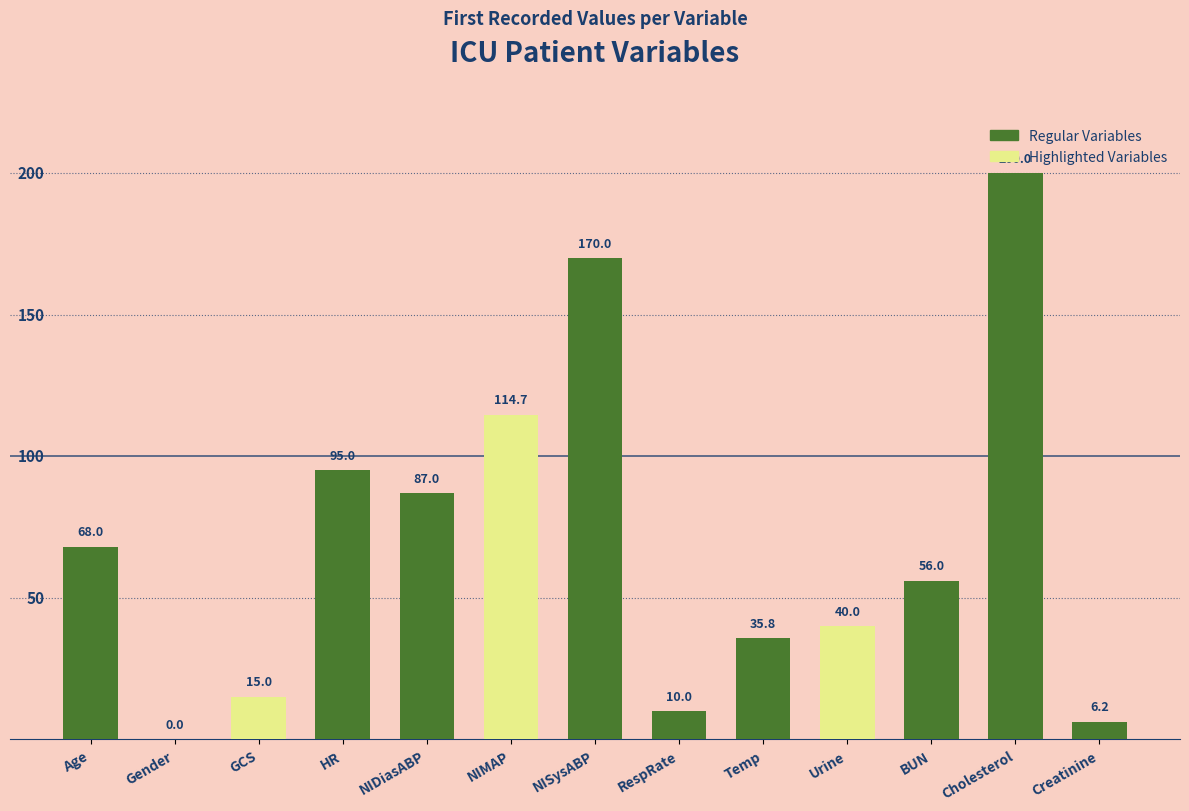

Reading right to left, extract all data points from this chart.

6.2	200.0	56.0	40.0	35.8	10.0	170.0	114.7	87.0	95.0	15.0	0.0	68.0